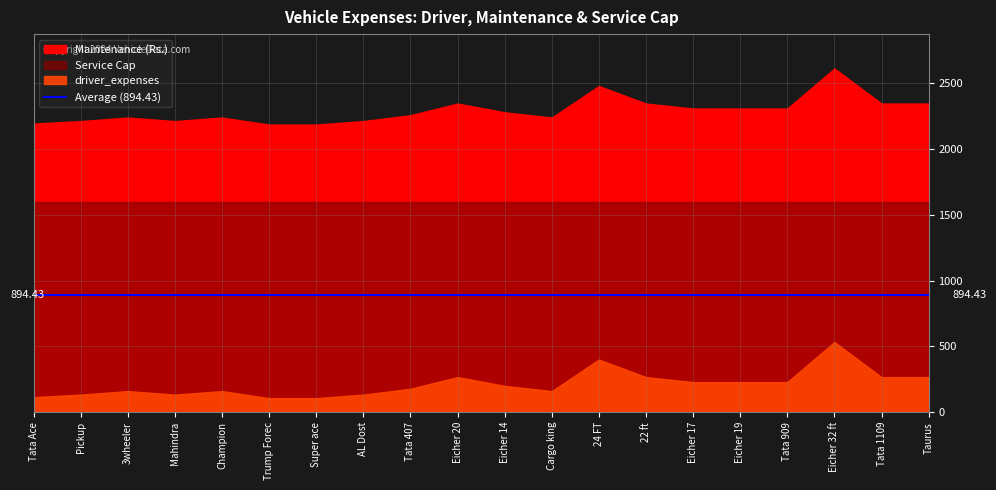

The driver_expenses series shows 160.0 at 3wheeler. True or false?

True